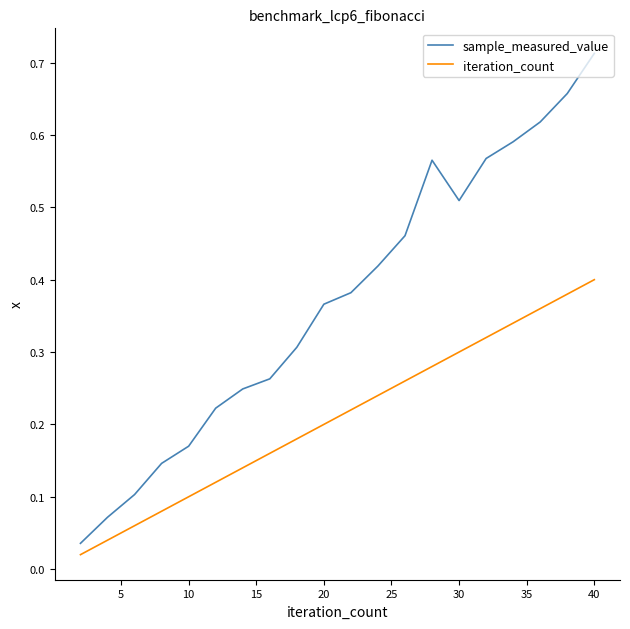

Which series has the largest total across all categories?

sample_measured_value